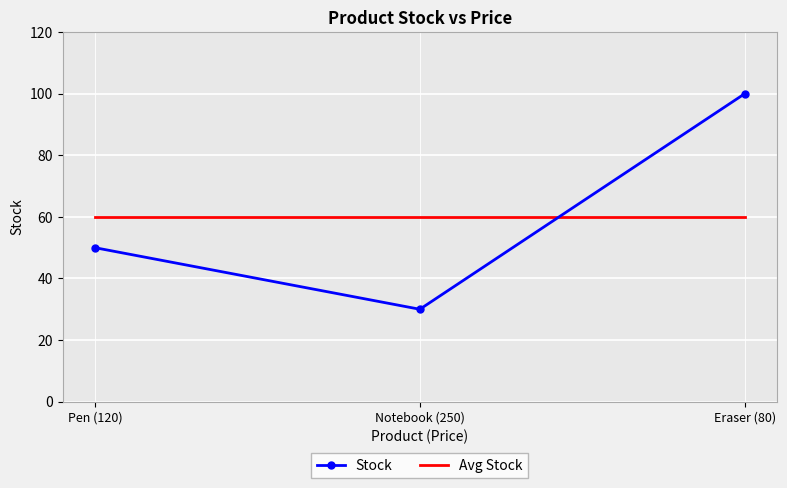

List the series in order of their peak value, highest first.

Stock, Avg Stock